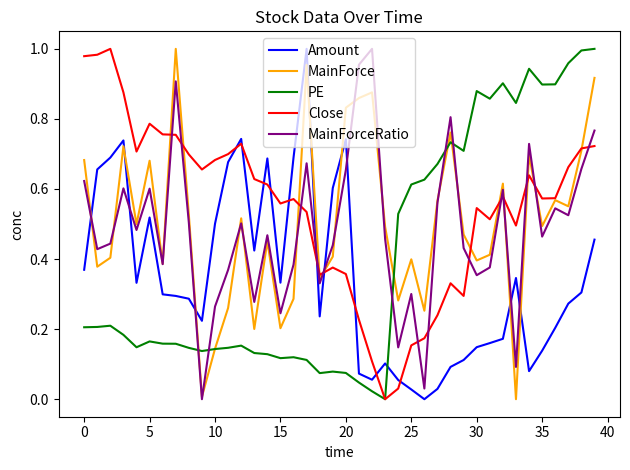

True or false: Close and Amount cross at least once.

True